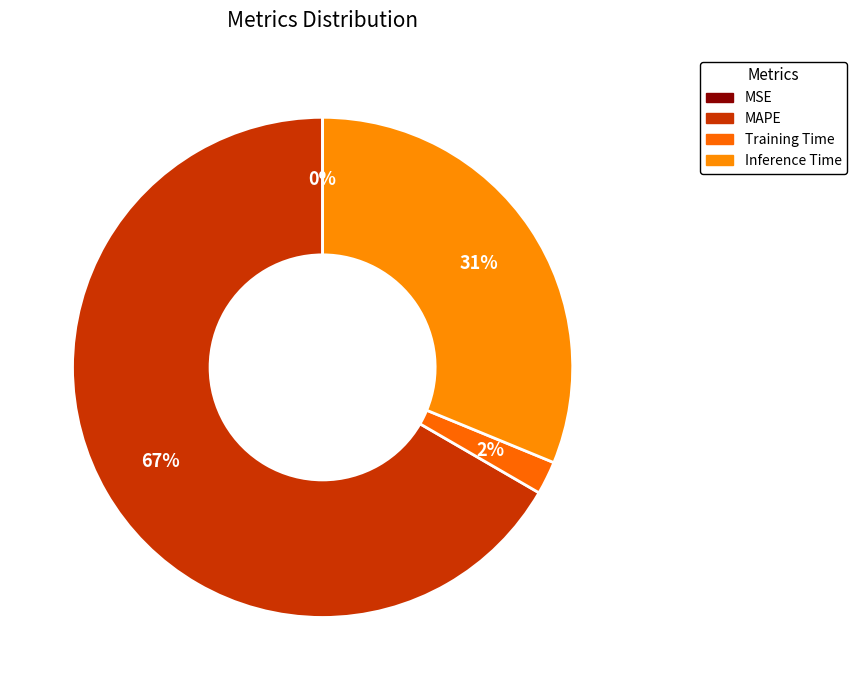

The MAPE slice represents 67% of the pie. True or false?

True